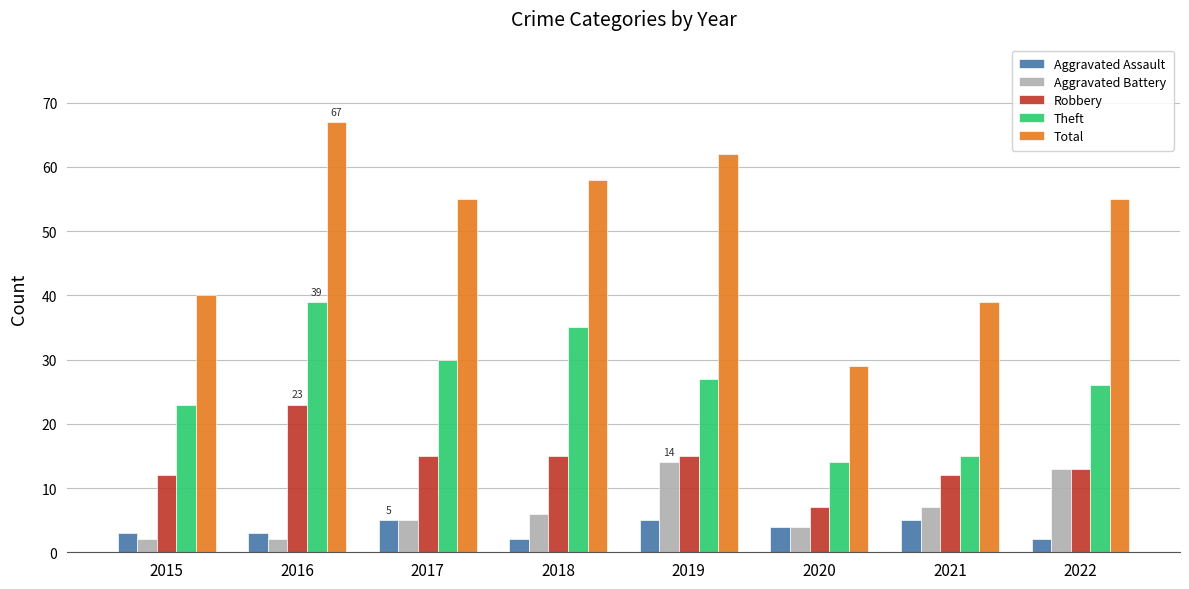

What is the highest value of the Robbery series?

23